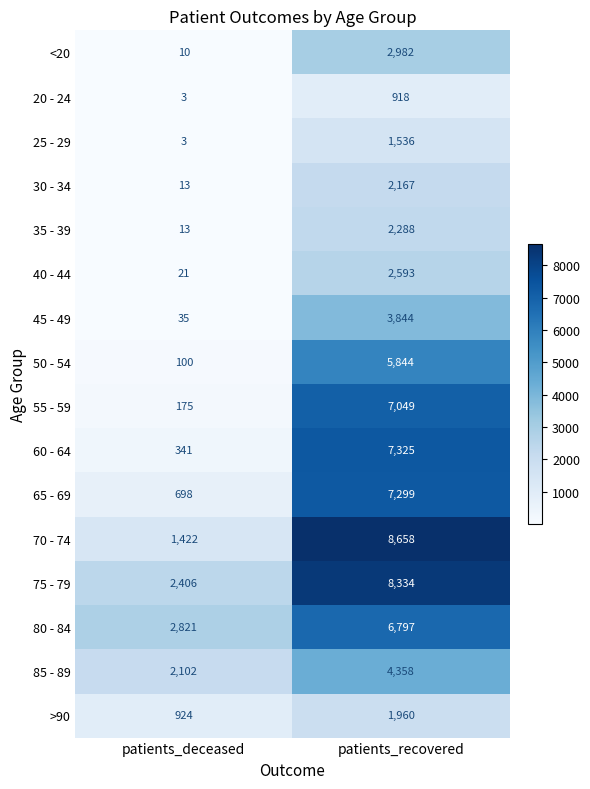

Which category has the highest value across all series?

patients_recovered